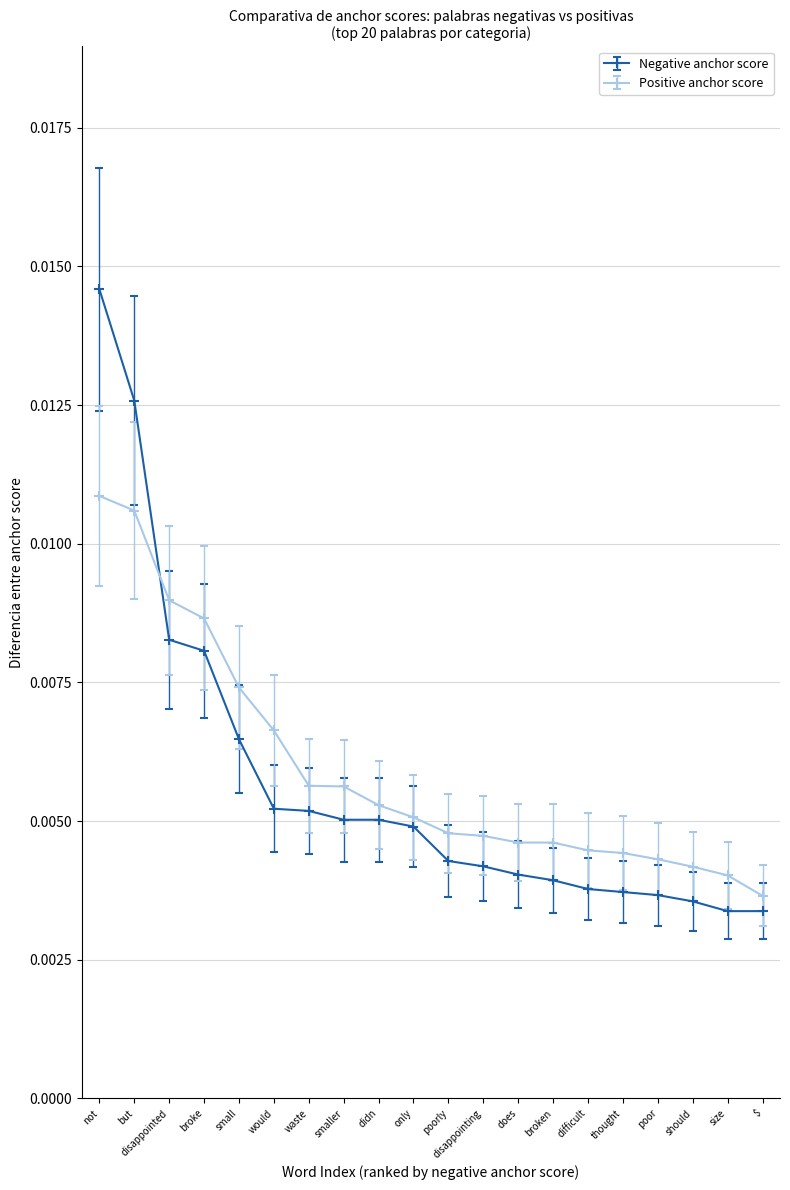

At which category does the chart reach its peak across all series?

not